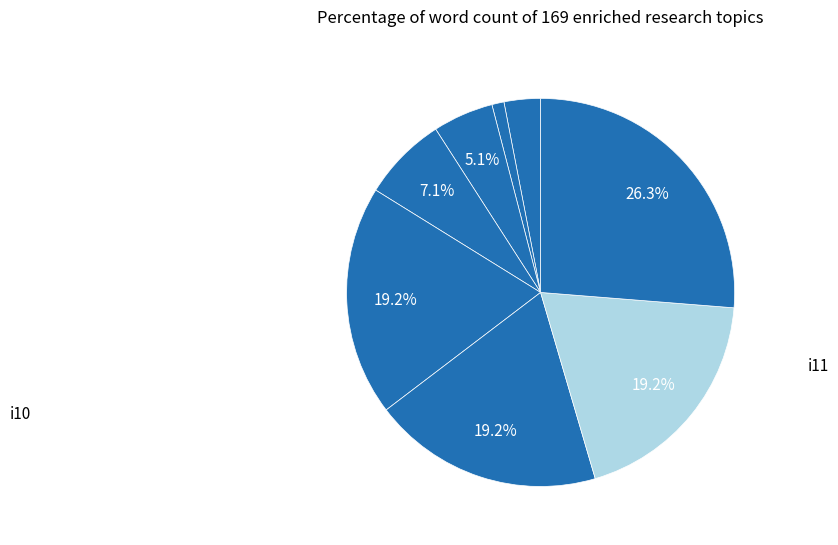

How many segments does this pie chart have?

8